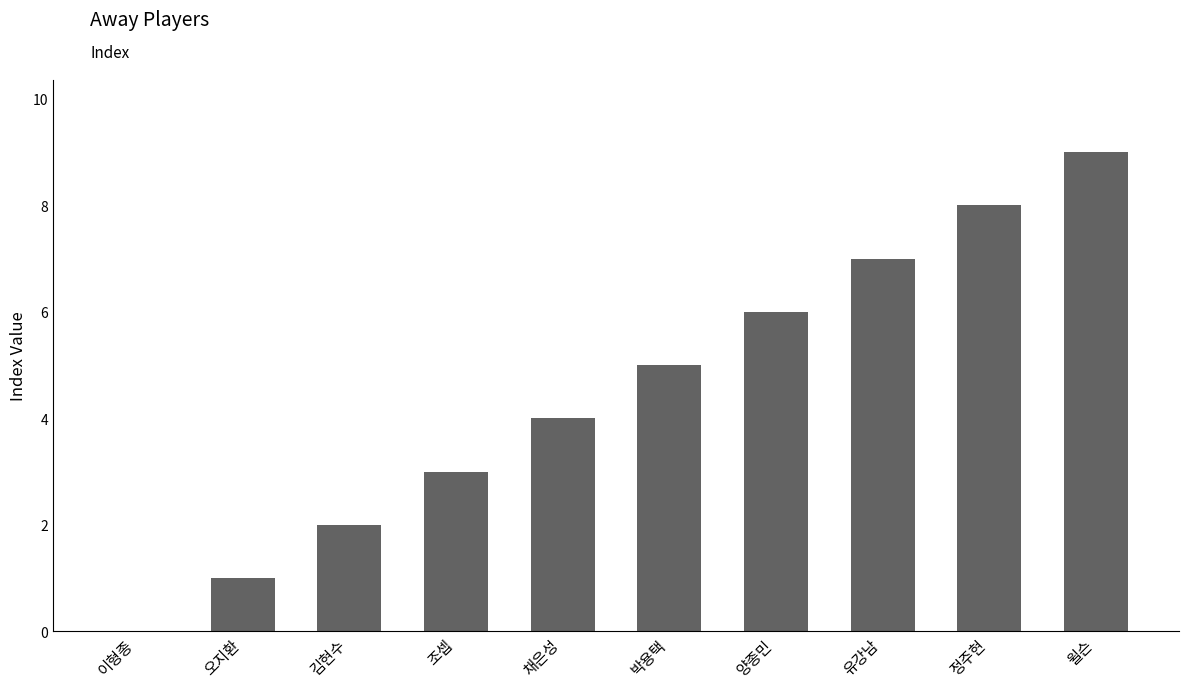

What is the sum of the values at 유강남 and 오지환?

8